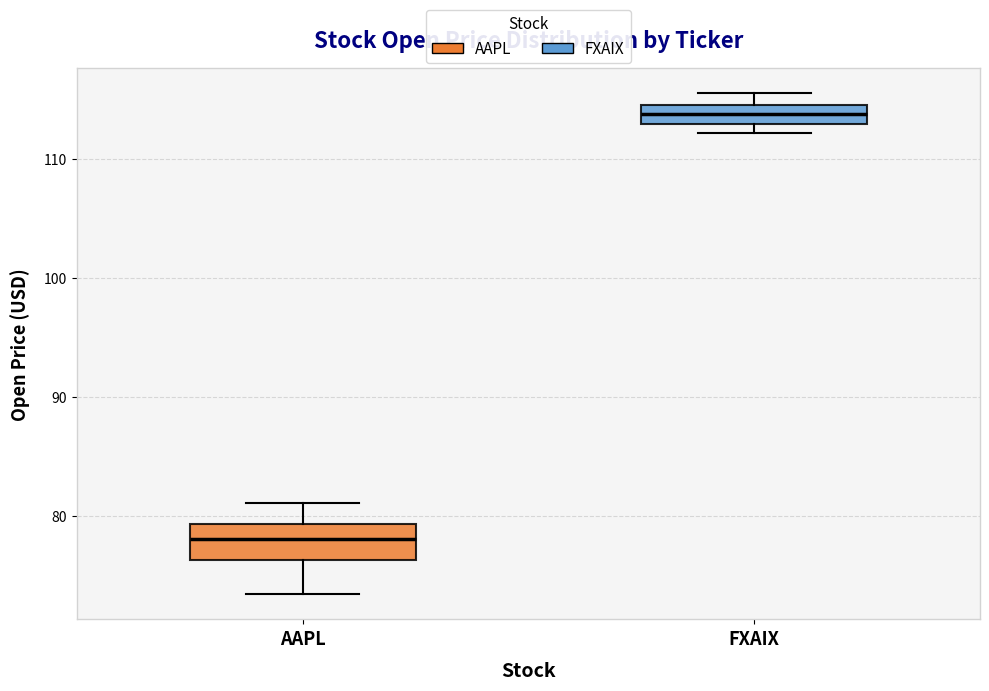

Reading left to right, transcribe this box plot: for each box, give where its median line is, the range the box spans, and where its two whiskers end, as read against the y-axis. The values are not printed on the chart, so give them approximately, as read against the axis.

AAPL: median 78, box 76 to 79, whiskers 73 to 81
FXAIX: median 114, box 113 to 115, whiskers 112 to 116